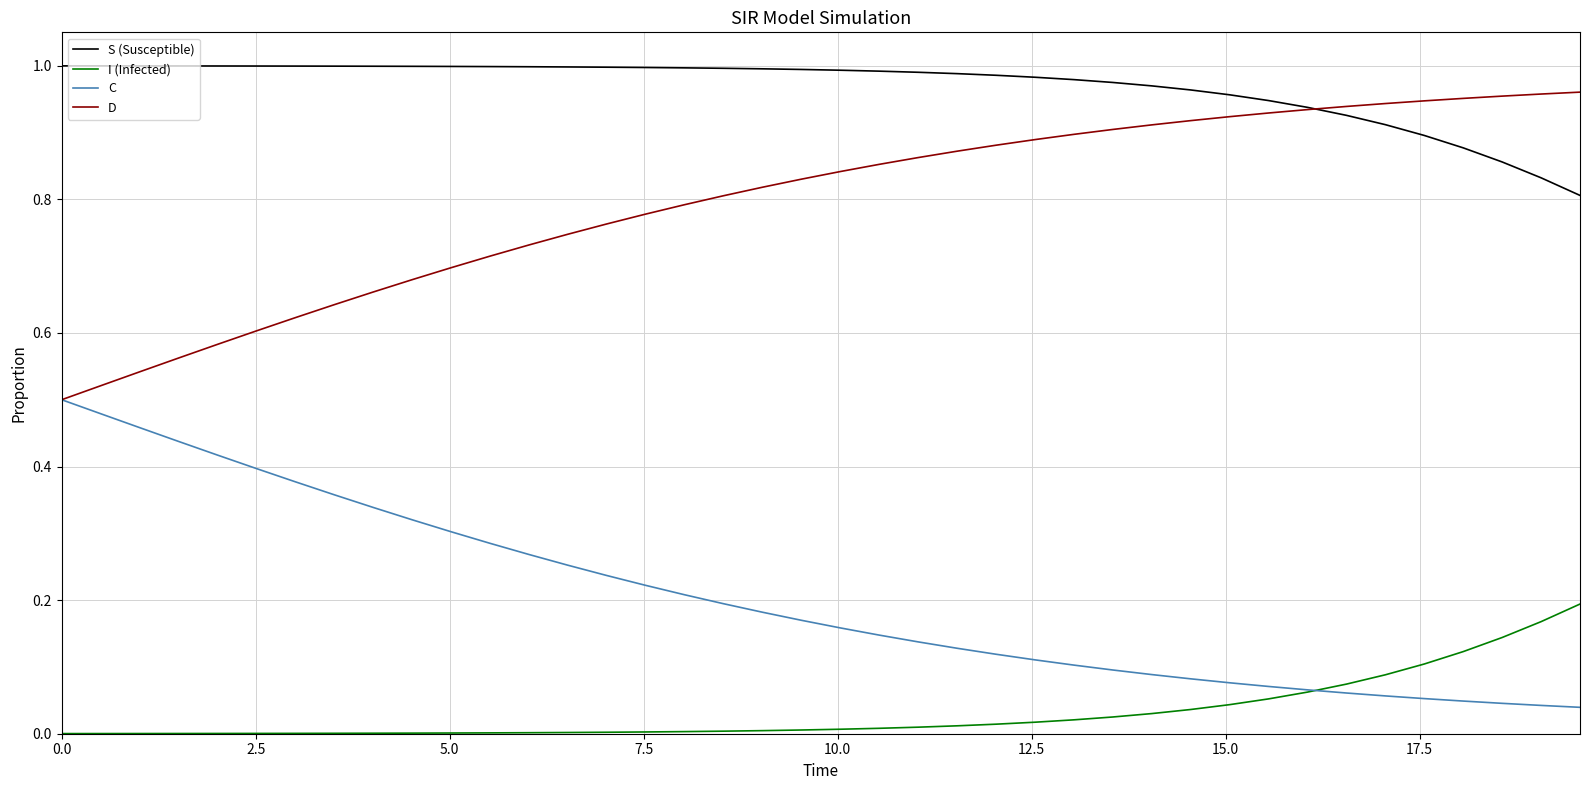

What are all the series names shown in the legend?

S (Susceptible), I (Infected), C, D